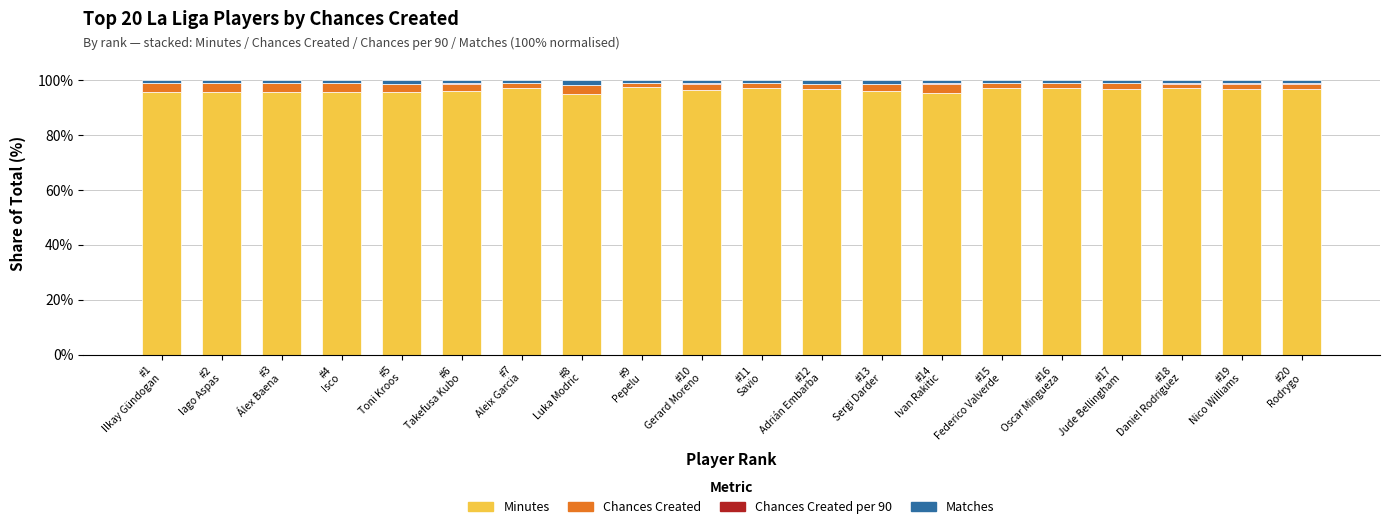

What is the sum of all Minutes values?

1925.3